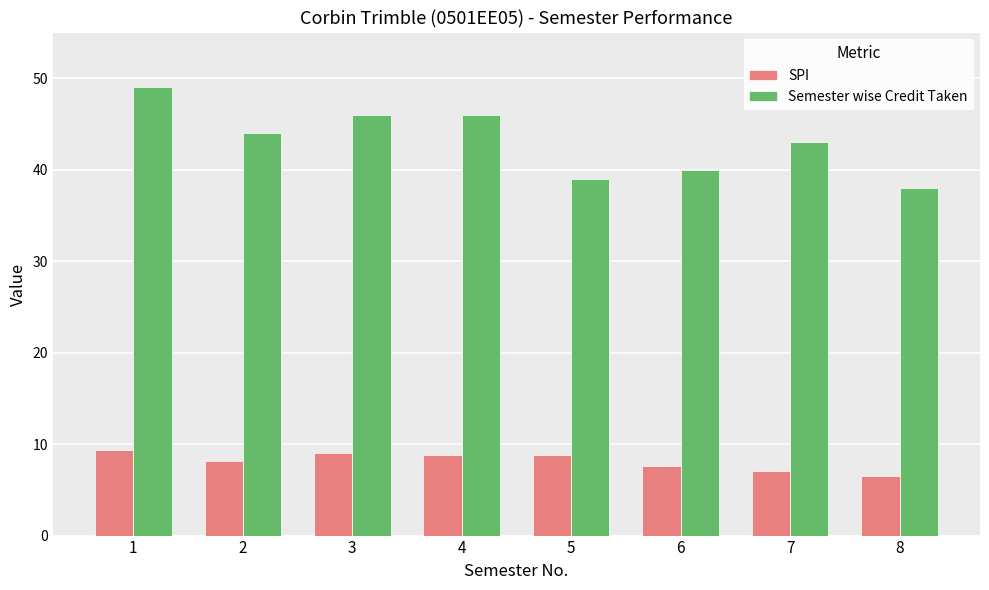

Which series changed the most between 3 and 8?

Semester wise Credit Taken